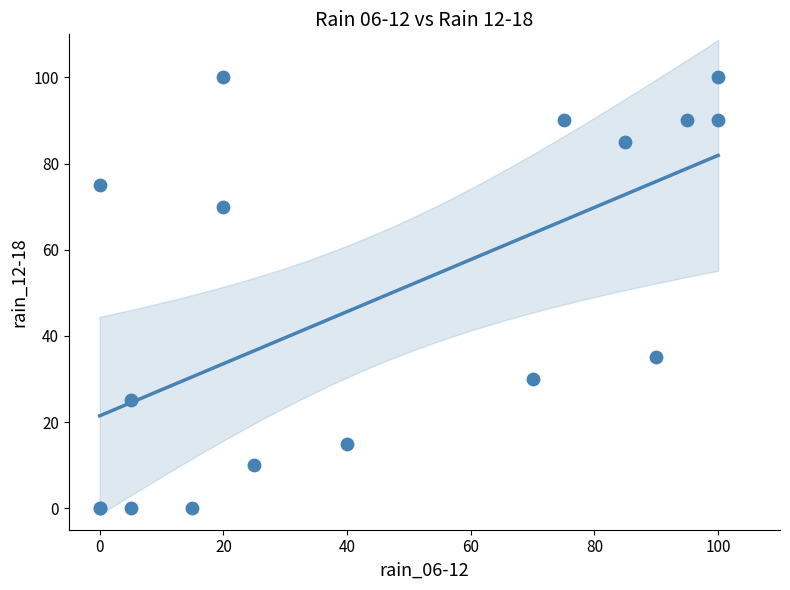

What Y value in the scatter plot is closest to 50?

35